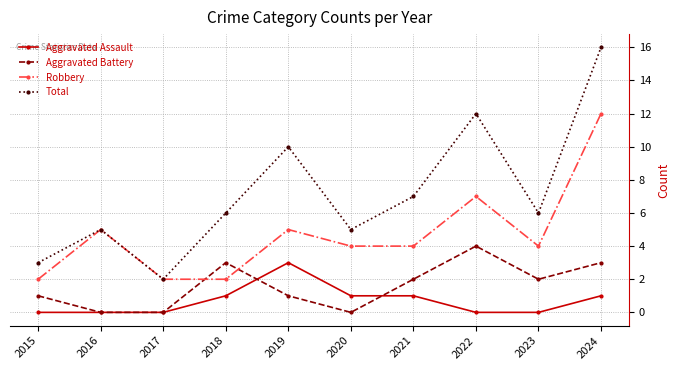

What are all the series names shown in the legend?

Aggravated Assault, Aggravated Battery, Robbery, Total